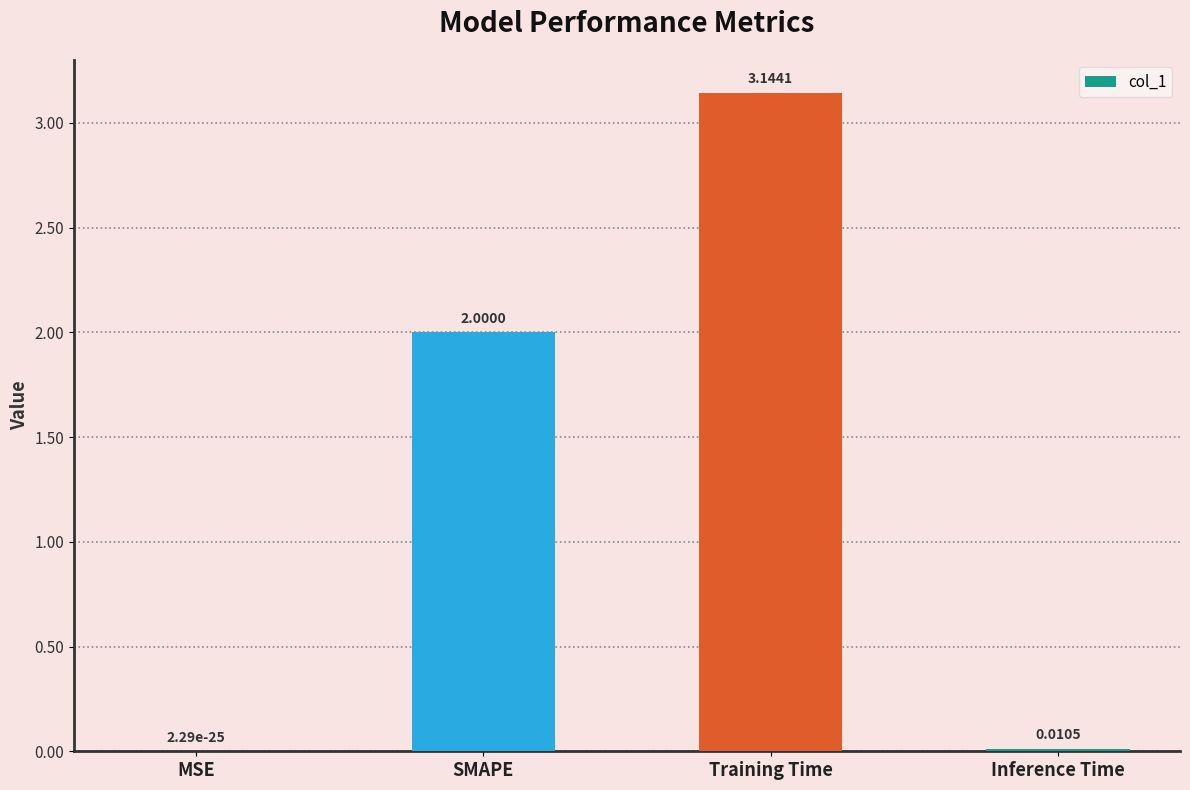

What is the sum of all values?

5.2